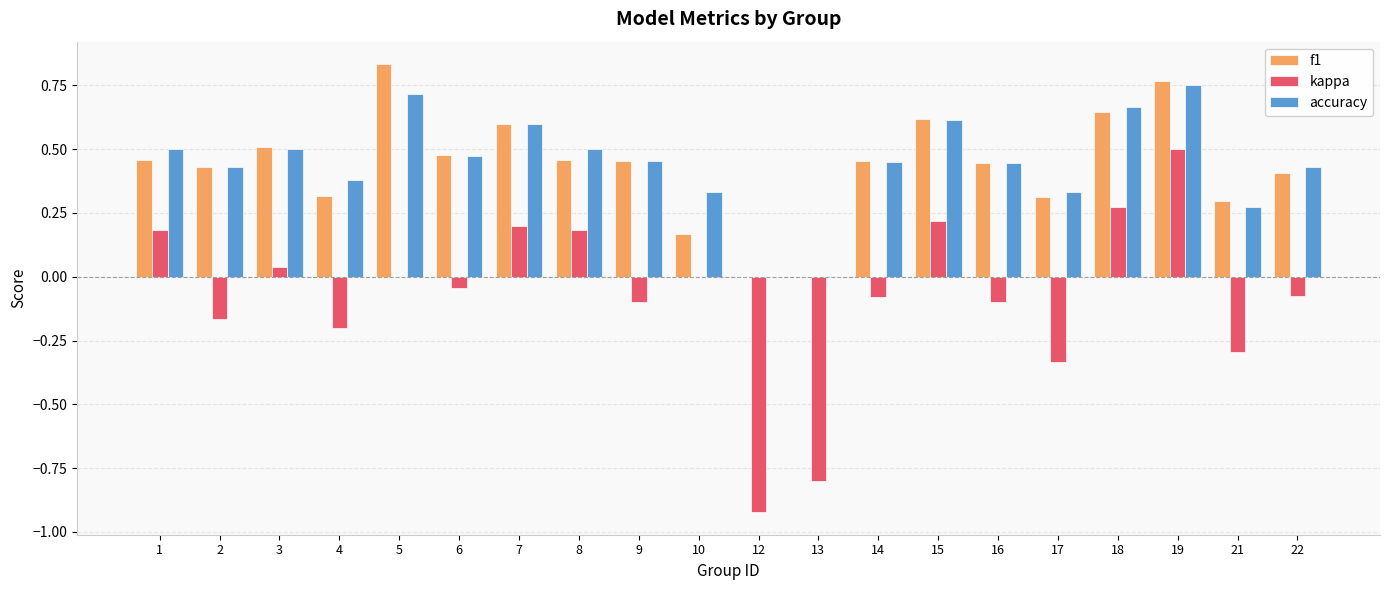

At which label does f1 reach its peak?

5